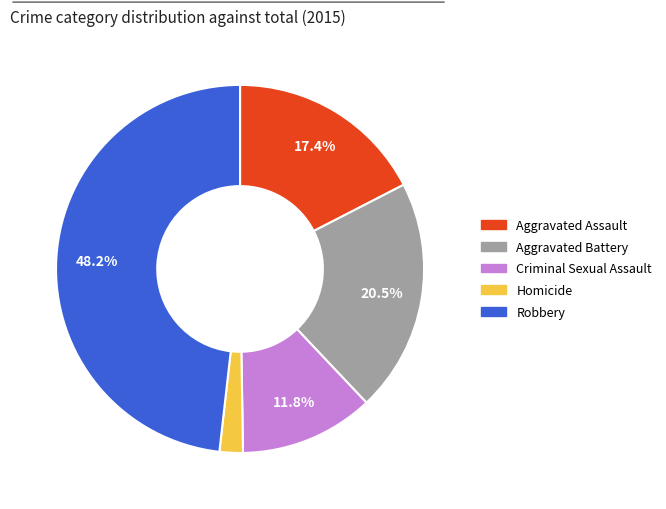

True or false: Criminal Sexual Assault accounts for 25% of the total.

False